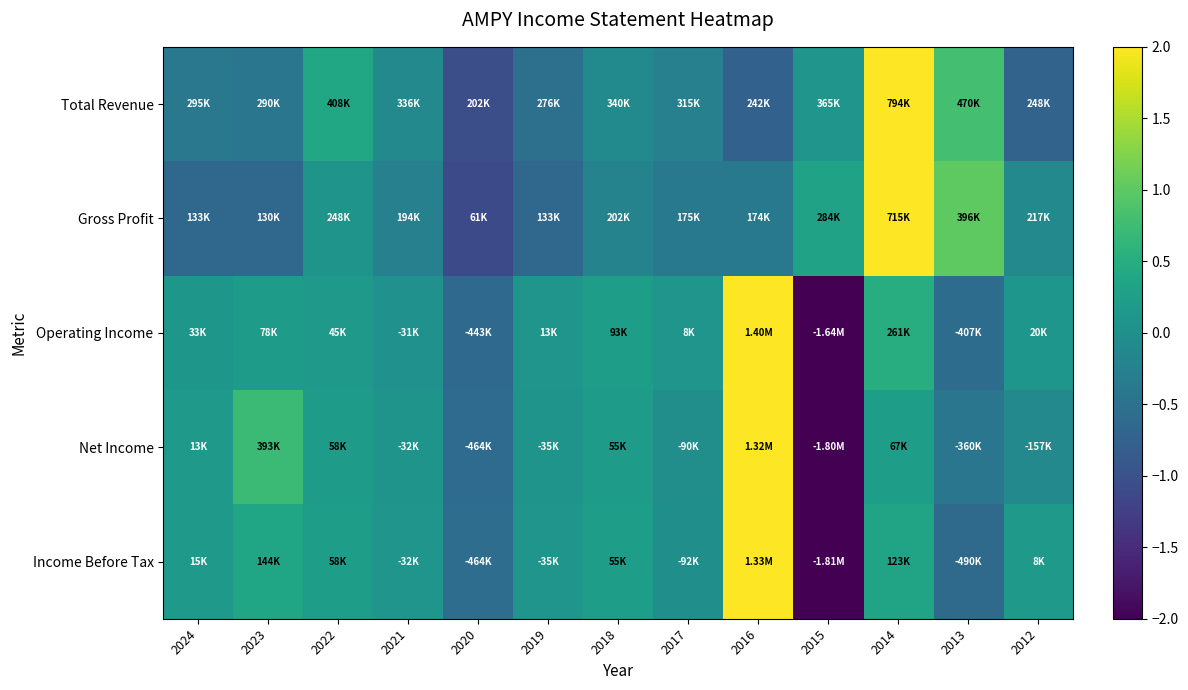

Reading left to right, extract all data points from this chart.

Total Revenue: 2024=-0.4	2023=-0.4	2022=0.4	2021=-0.1	2020=-1.0	2019=-0.5	2018=-0.1	2017=-0.3	2016=-0.8	2015=0.1	2014=3.0	2013=0.8	2012=-0.7
Gross Profit: 2024=-0.6	2023=-0.7	2022=0.1	2021=-0.3	2020=-1.1	2019=-0.6	2018=-0.2	2017=-0.4	2016=-0.4	2015=0.3	2014=3.0	2013=1.0	2012=-0.1
Operating Income: 2024=0.1	2023=0.2	2022=0.1	2021=0.0	2020=-0.6	2019=0.1	2018=0.2	2017=0.1	2016=2.3	2015=-2.6	2014=0.5	2013=-0.6	2012=0.1
Net Income: 2024=0.1	2023=0.7	2022=0.2	2021=0.1	2020=-0.6	2019=0.1	2018=0.2	2017=-0.0	2016=2.2	2015=-2.7	2014=0.2	2013=-0.4	2012=-0.1
Income Before Tax: 2024=0.2	2023=0.4	2022=0.2	2021=0.1	2020=-0.6	2019=0.1	2018=0.2	2017=-0.0	2016=2.2	2015=-2.7	2014=0.3	2013=-0.6	2012=0.2